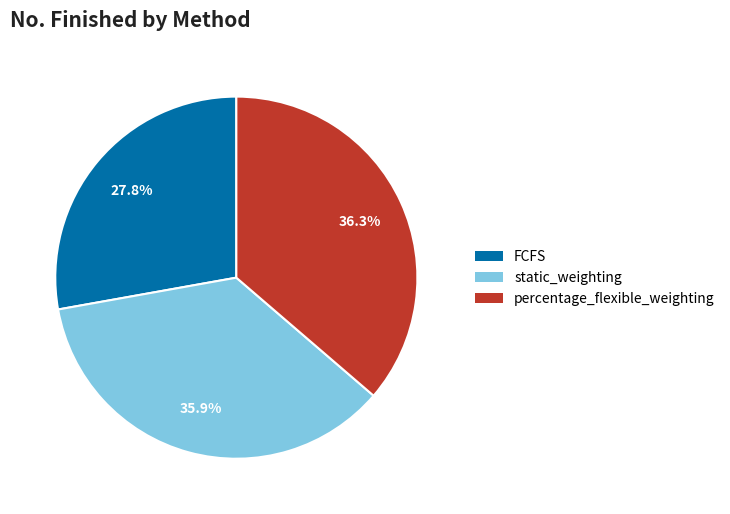

To the nearest percent, what is the average slice percentage?

33%